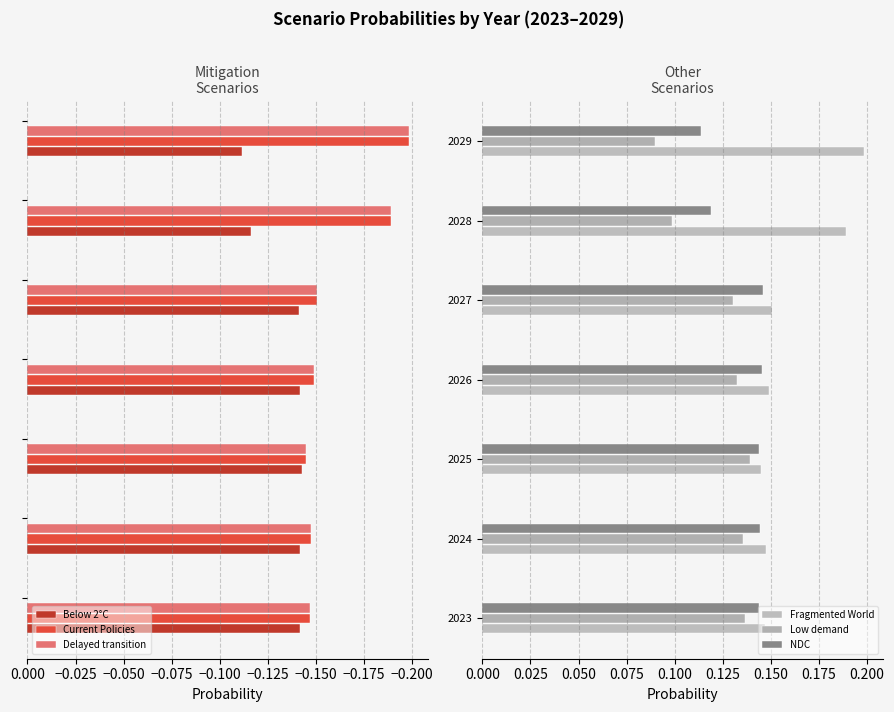

What is the highest value of the Fragmented World series?

0.2